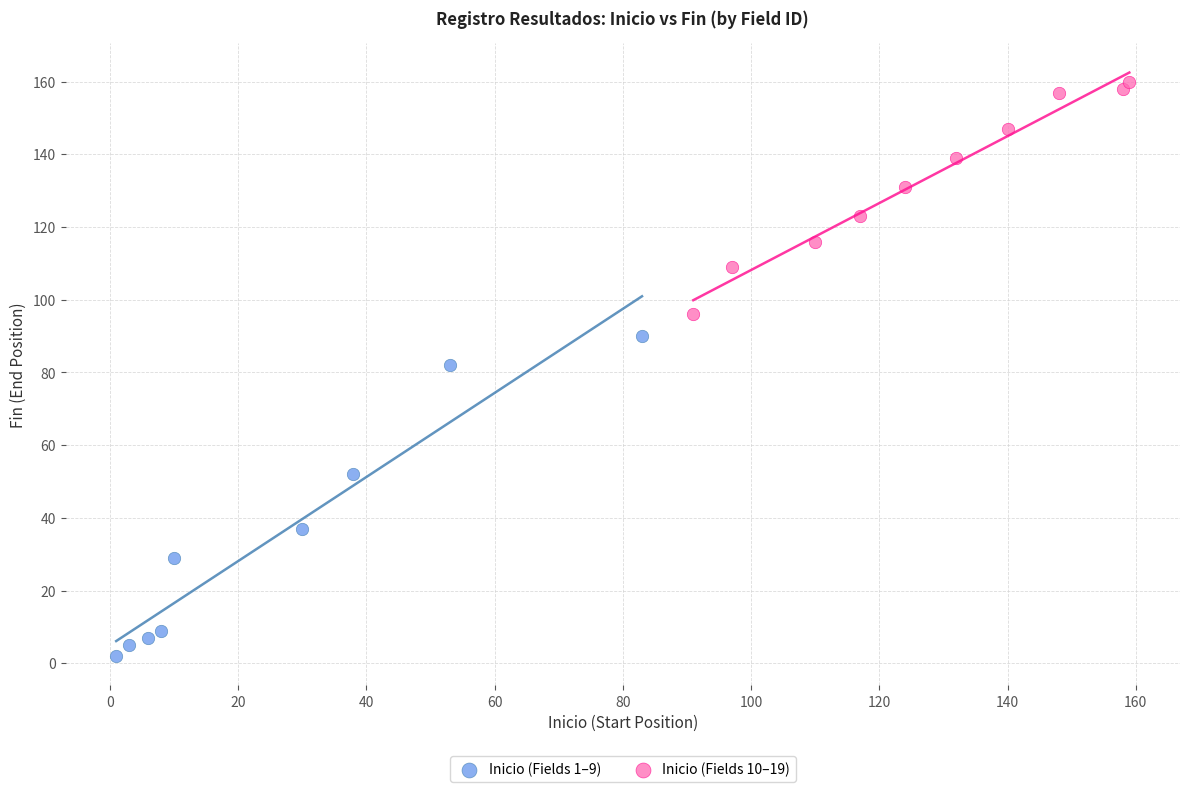

Which series contains the lowest Y value?

Inicio (Fields 1–9)